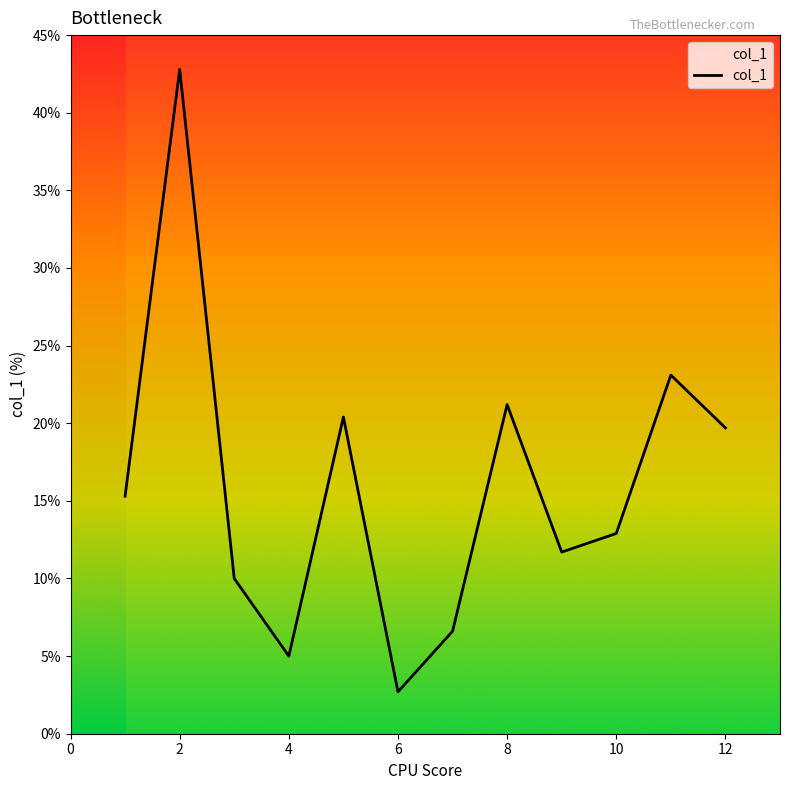

What is the difference between the maximum and minimum values?

40.1